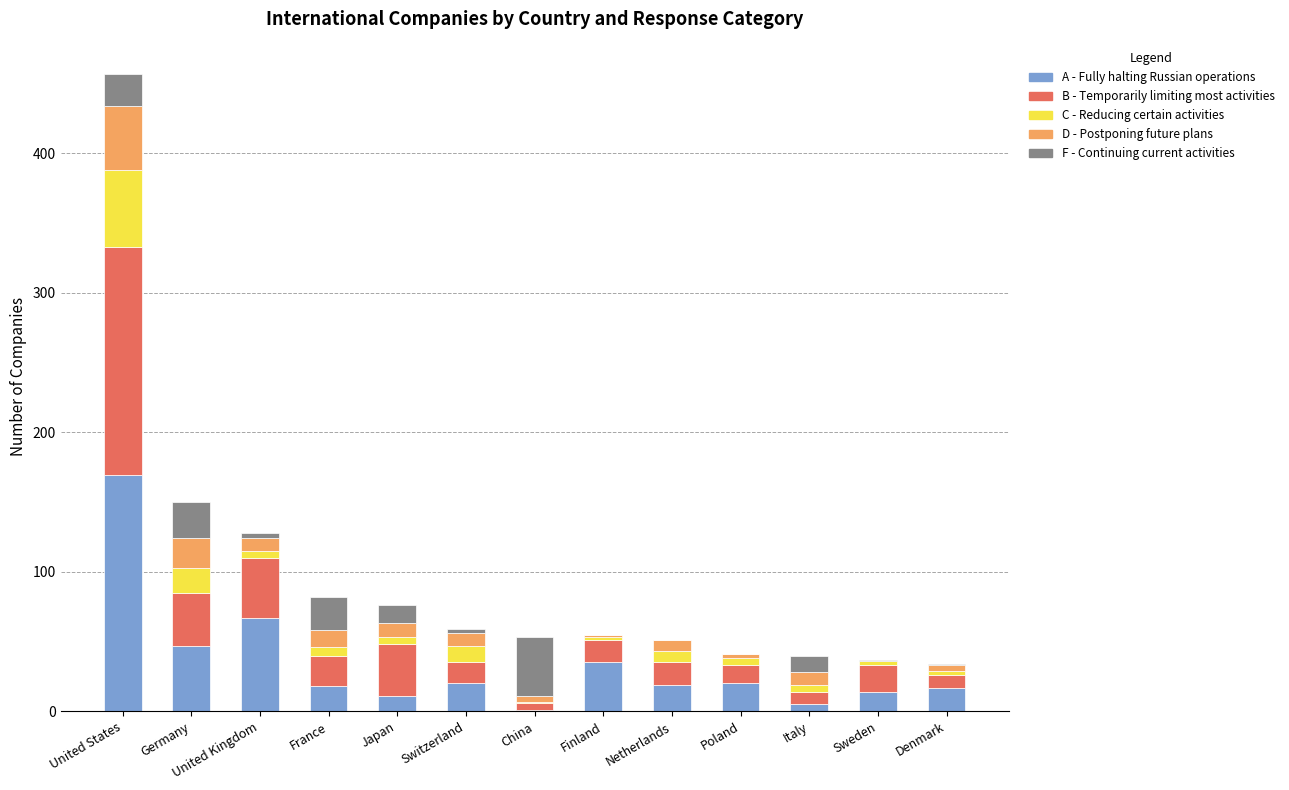

At which category is the sum across all series the highest?

United States